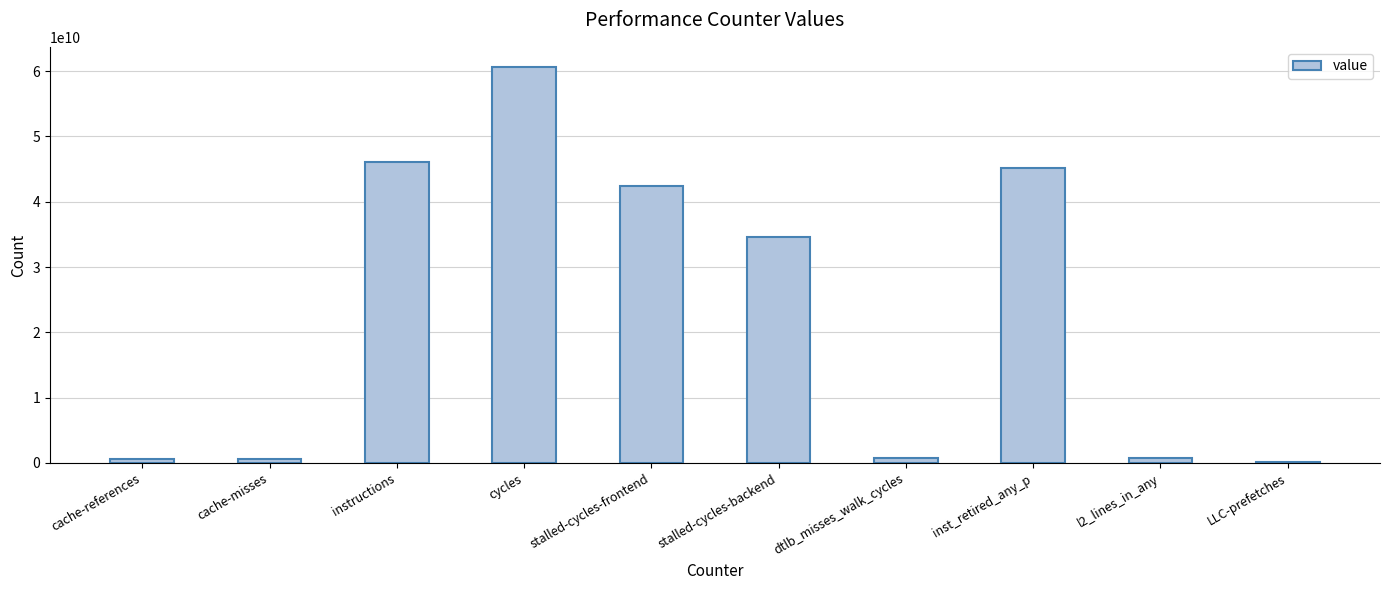

Where is the data nearest to the value 30435289368?

stalled-cycles-backend